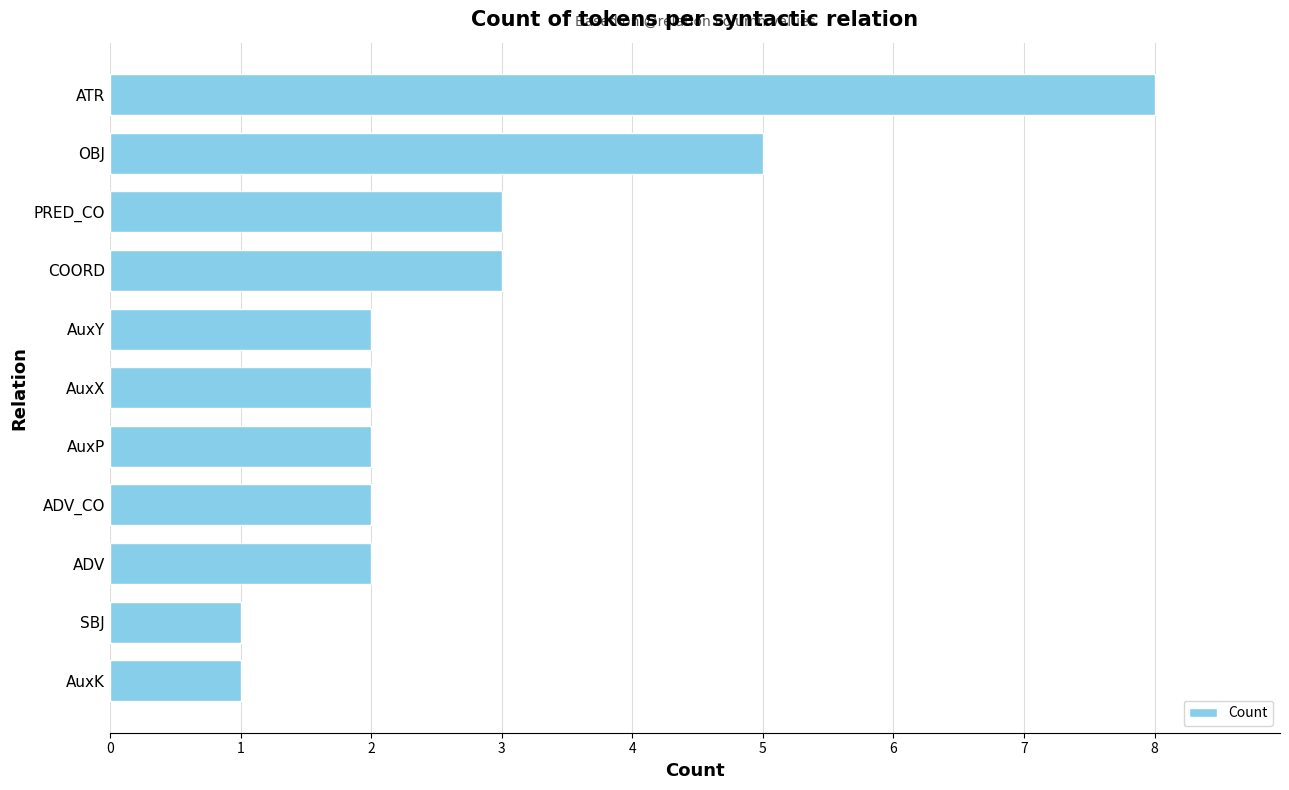

What is the difference between the second highest and minimum values?

4